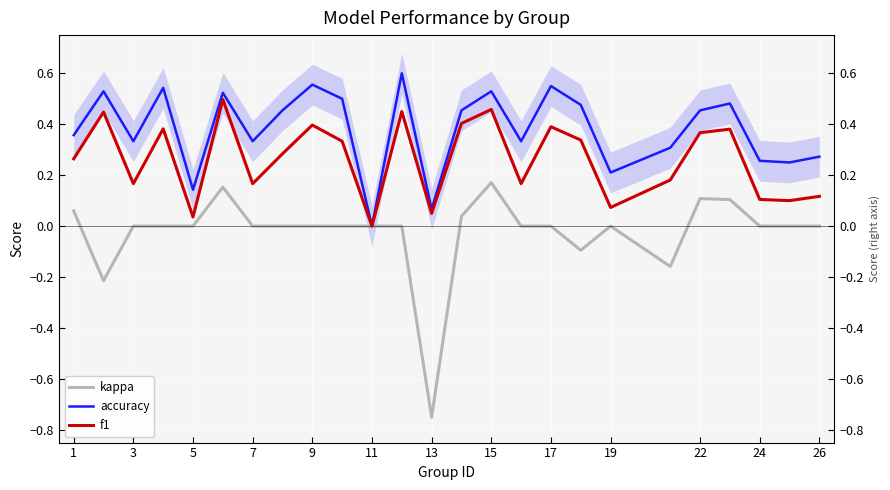

True or false: kappa has a value of 0.0 at 17.

True